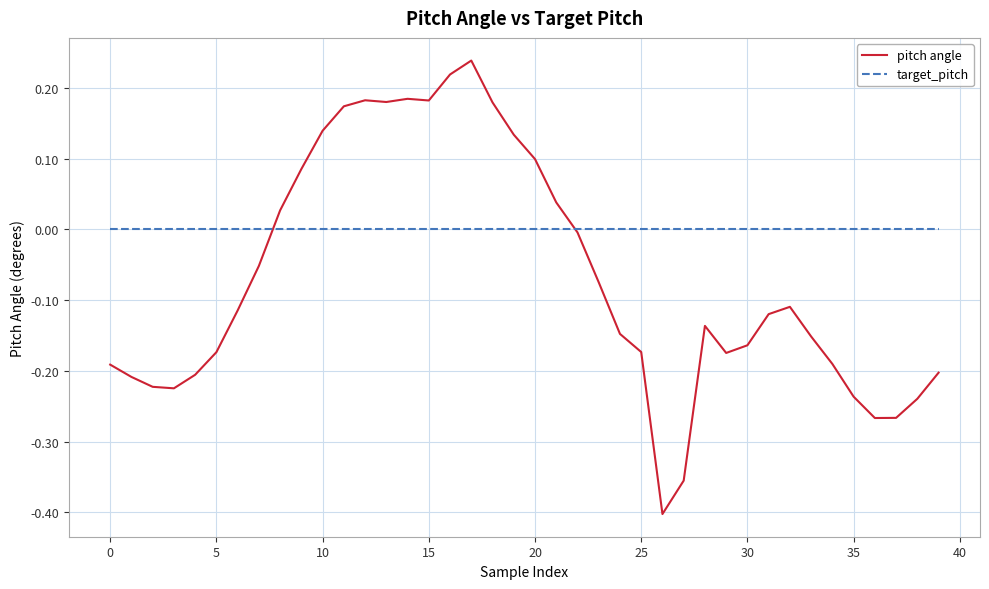

Rank the series by their maximum value, from lowest to highest.

target_pitch, pitch angle